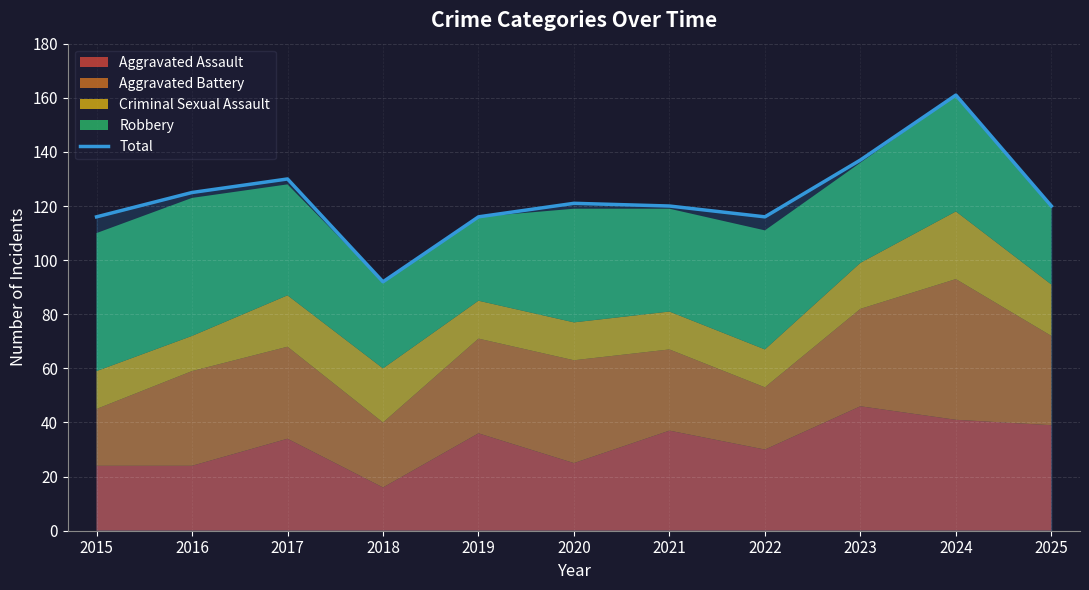

How many points are higher than both their immediate neighbors (excluding endpoints)?

3